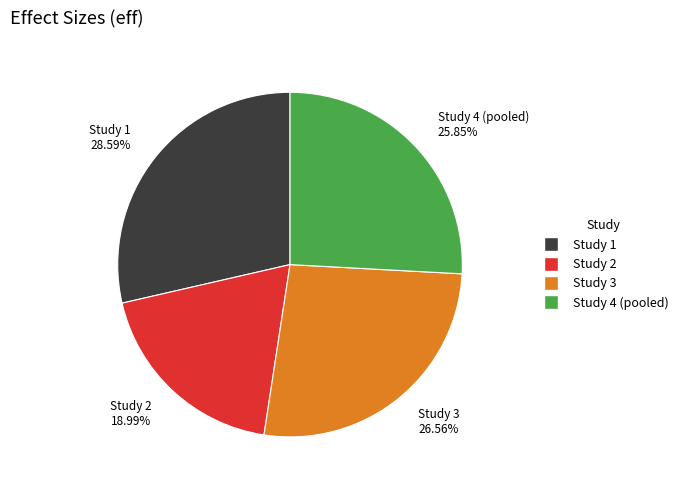

To the nearest percent, what is the average slice percentage?

25%